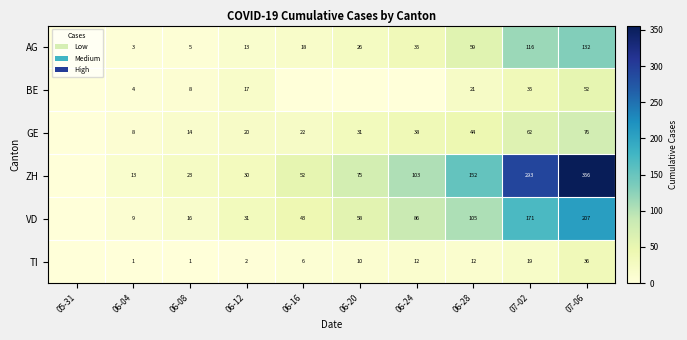

What is the sum of the VD values at 06-12 and 06-16?

74